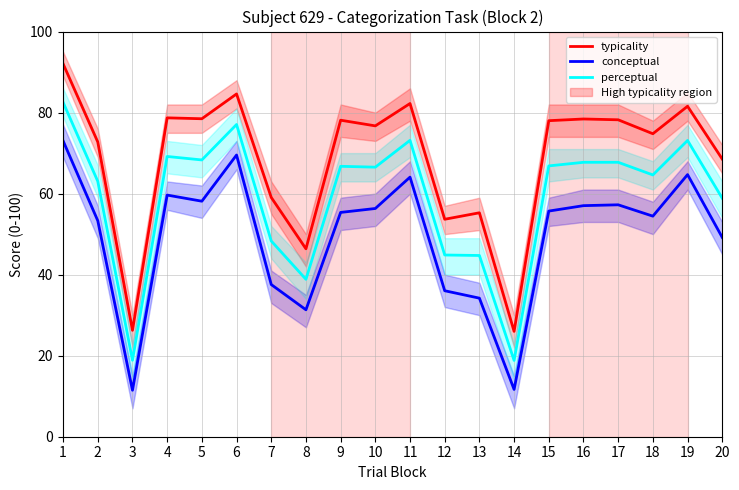

How many values in the typicality series are below 78?

10